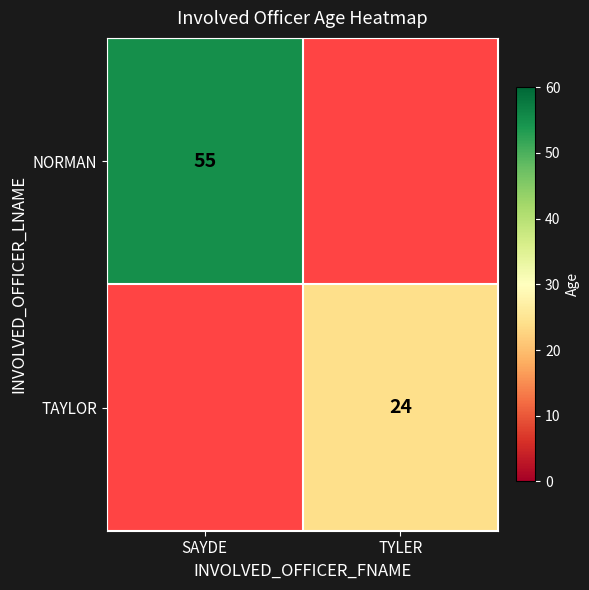

The NORMAN series shows 87 at SAYDE. True or false?

False